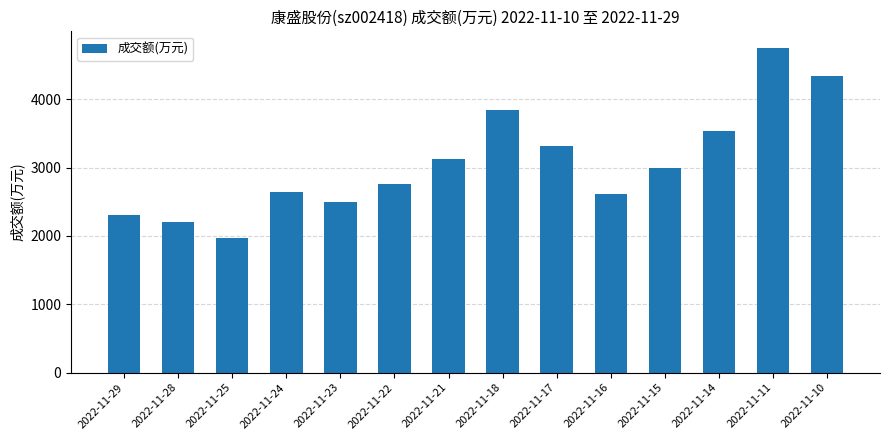

What is the value of the 2nd bar from the left?

2209